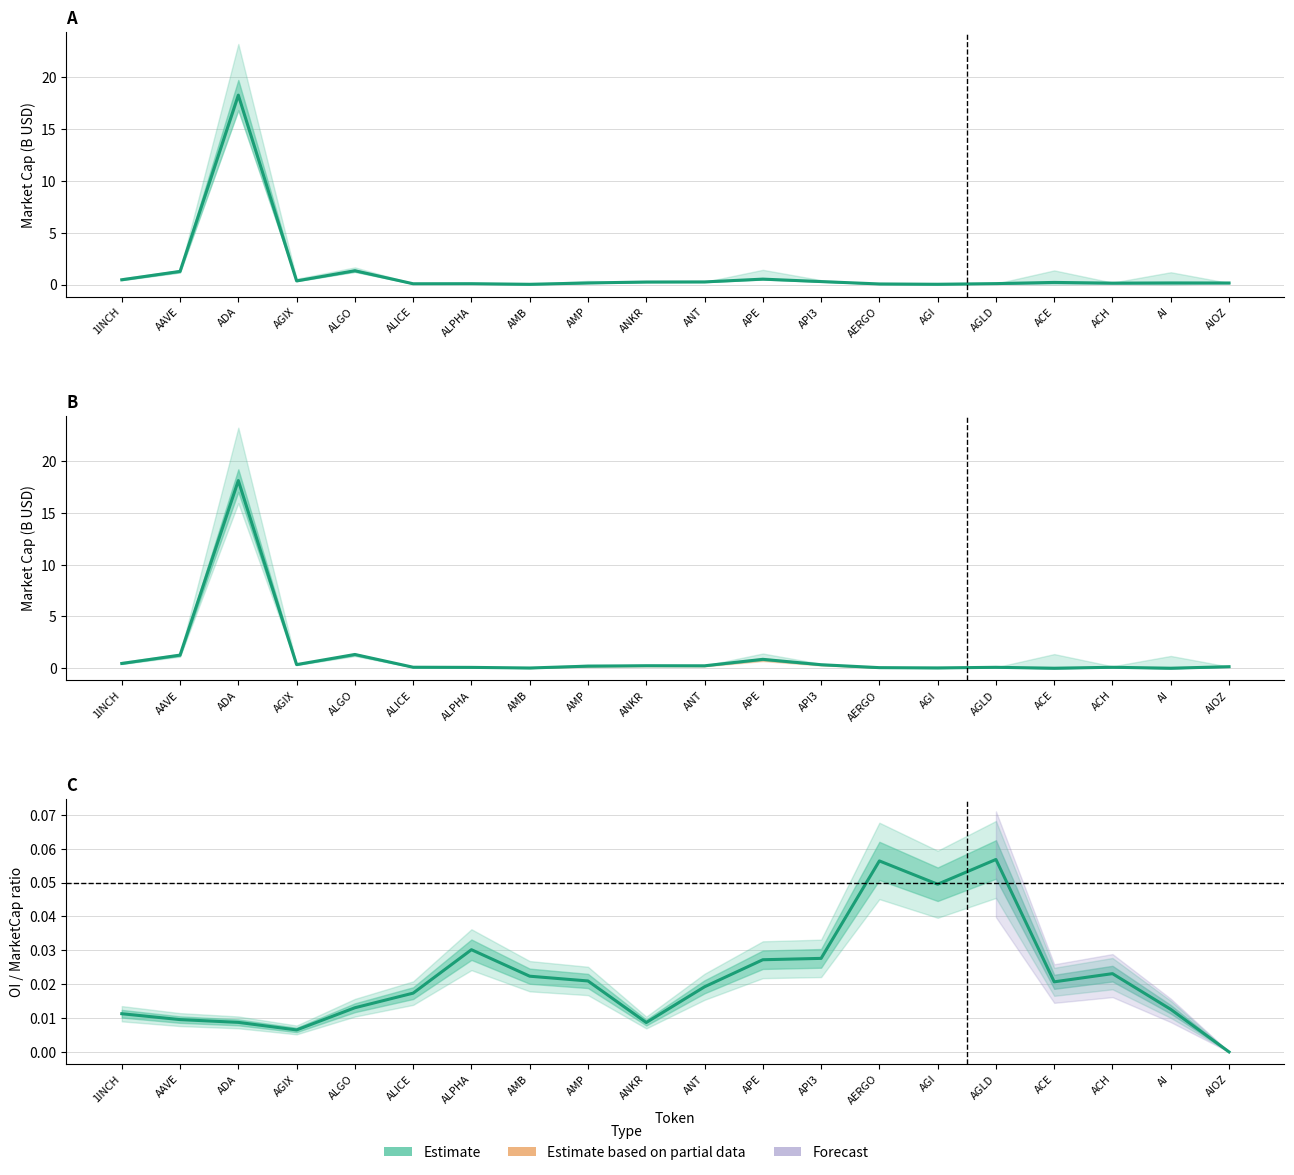

Reading right to left, transcribe all the data shown in this chart.

CMC MarketCap: AIOZ=0.1	AI=0.2	ACH=0.1	ACE=0.2	AGLD=0.1	AGI=0.0	AERGO=0.1	API3=0.3	APE=0.5	ANT=0.3	ANKR=0.2	AMP=0.2	AMB=0.0	ALPHA=0.1	ALICE=0.1	ALGO=1.3	AGIX=0.3	ADA=18.3	AAVE=1.3	1INCH=0.5
CG MarketCap: AIOZ=0.1	AI=0.0	ACH=0.1	ACE=0.0	AGLD=0.1	AGI=0.0	AERGO=0.1	API3=0.3	APE=0.9	ANT=0.2	ANKR=0.2	AMP=0.2	AMB=0.0	ALPHA=0.1	ALICE=0.1	ALGO=1.3	AGIX=0.3	ADA=18.1	AAVE=1.3	1INCH=0.5
Bybit OI / CMC MC: AIOZ=0.0	AI=0.0	ACH=0.0	ACE=0.0	AGLD=0.1	AGI=0.0	AERGO=0.1	API3=0.0	APE=0.0	ANT=0.0	ANKR=0.0	AMP=0.0	AMB=0.0	ALPHA=0.0	ALICE=0.0	ALGO=0.0	AGIX=0.0	ADA=0.0	AAVE=0.0	1INCH=0.0